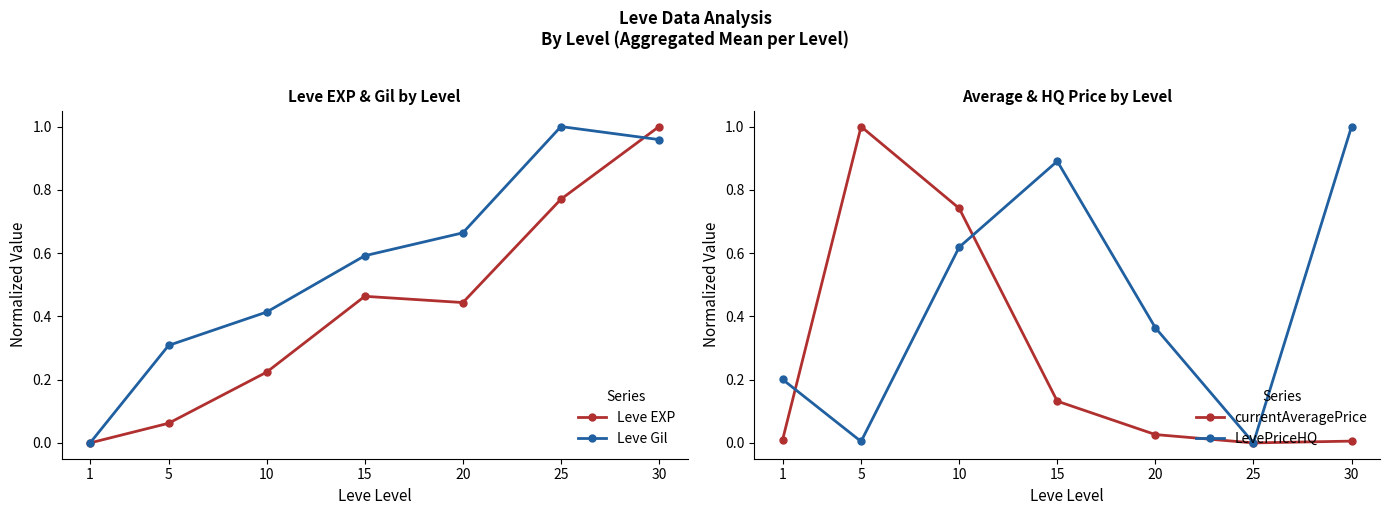

The currentAveragePrice series shows 0.0 at 30. True or false?

True